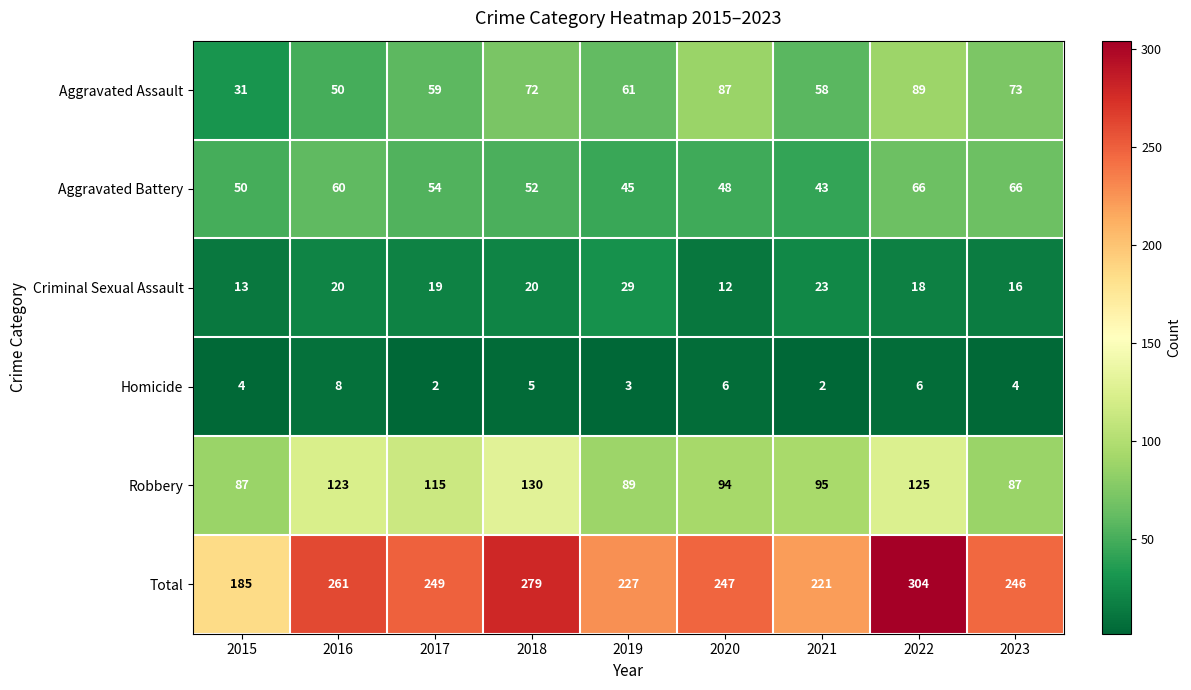

Count the number of data series in this chart.

6